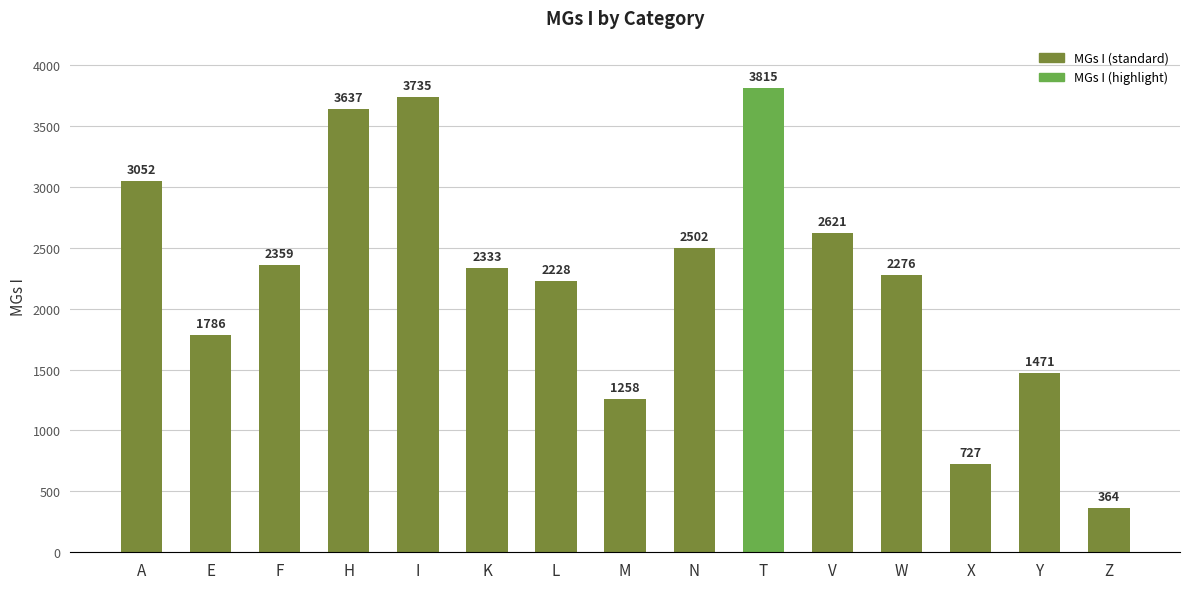

At which category does the chart reach its peak across all series?

T